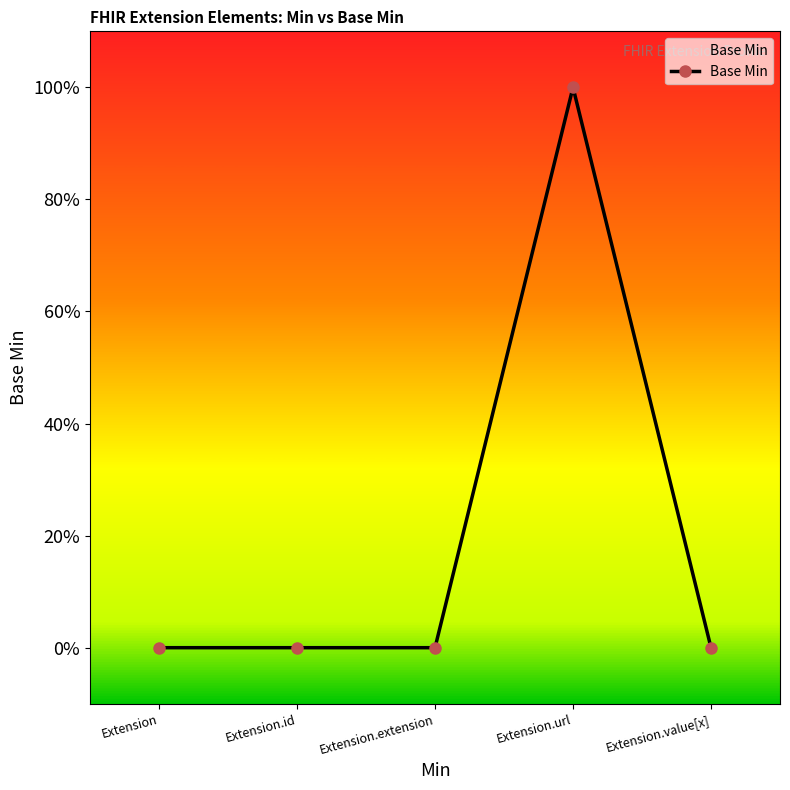

What is the sum of the values at Extension.url and Extension.id?

1